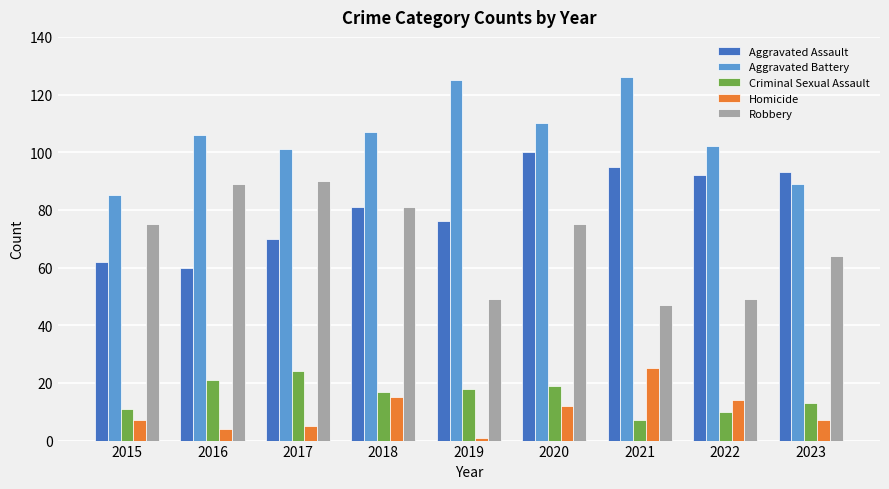

Is it true that Criminal Sexual Assault equals 11 at 2015?

True